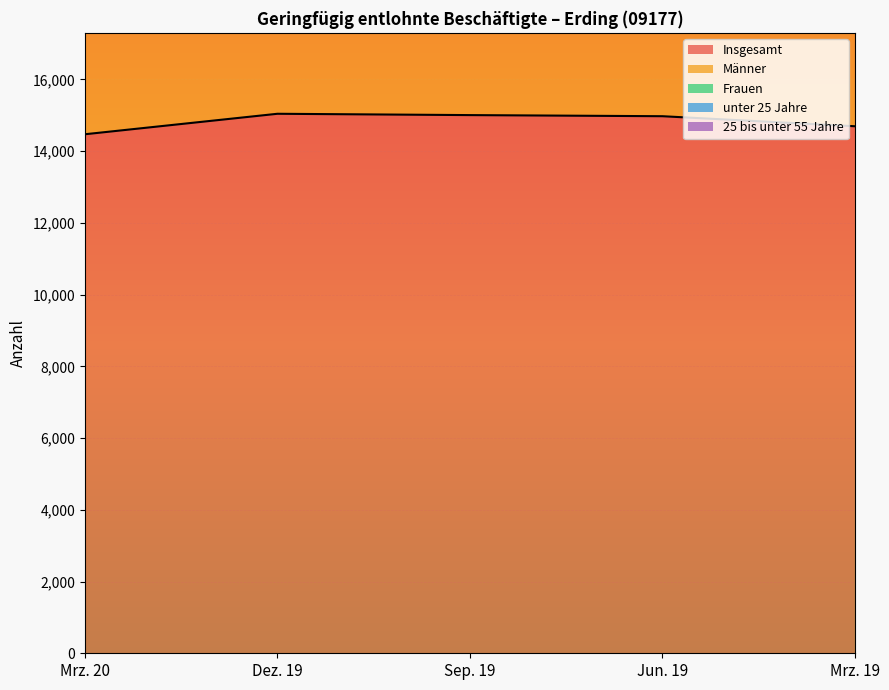

The value of Insgesamt at Mrz. 19 is 4026. True or false?

False